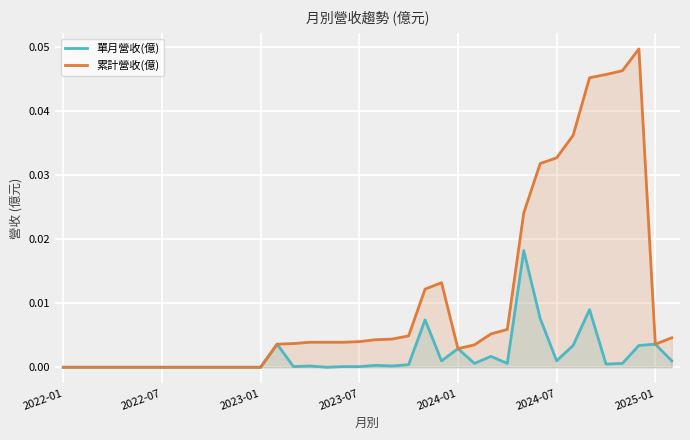

What are all the series names shown in the legend?

單月營收(億), 累計營收(億)